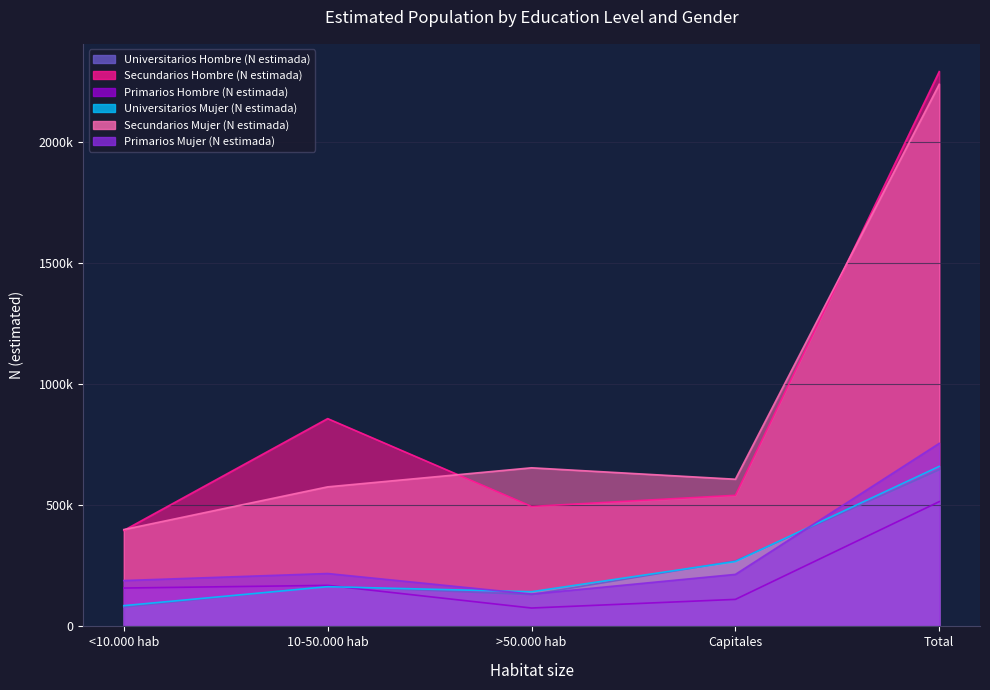

How many lines are shown in the chart?

6